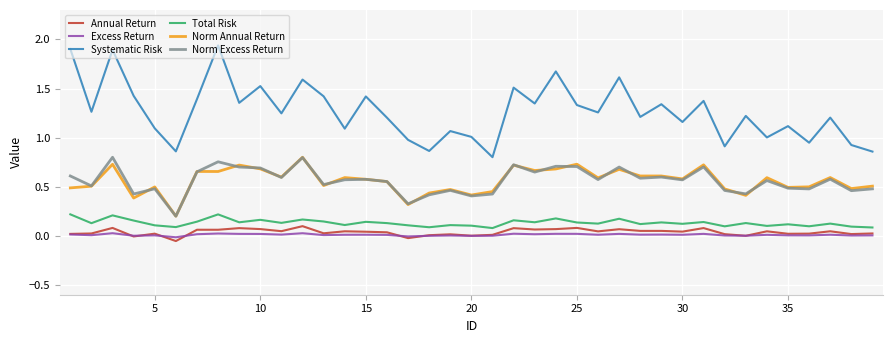

True or false: Norm Annual Return and Systematic Risk intersect in this chart.

False